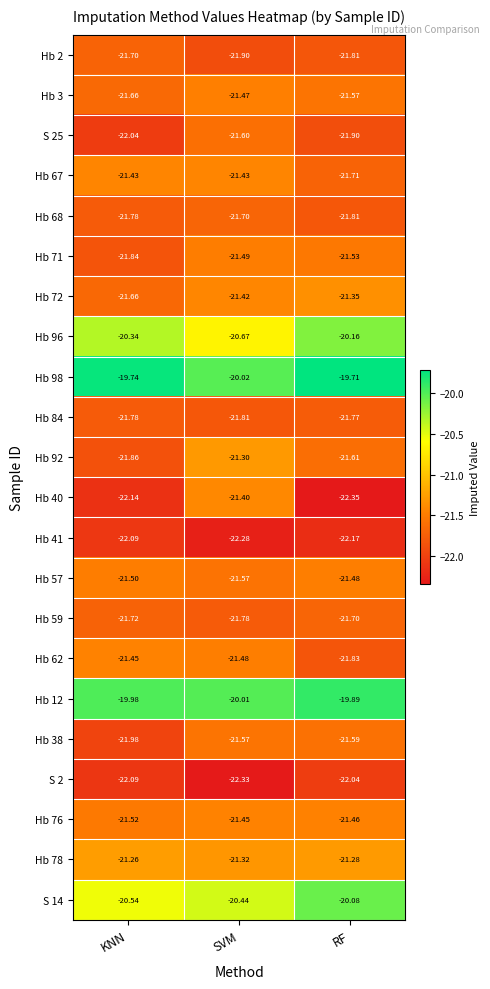

At which label is Hb 92 closest to -21?

SVM